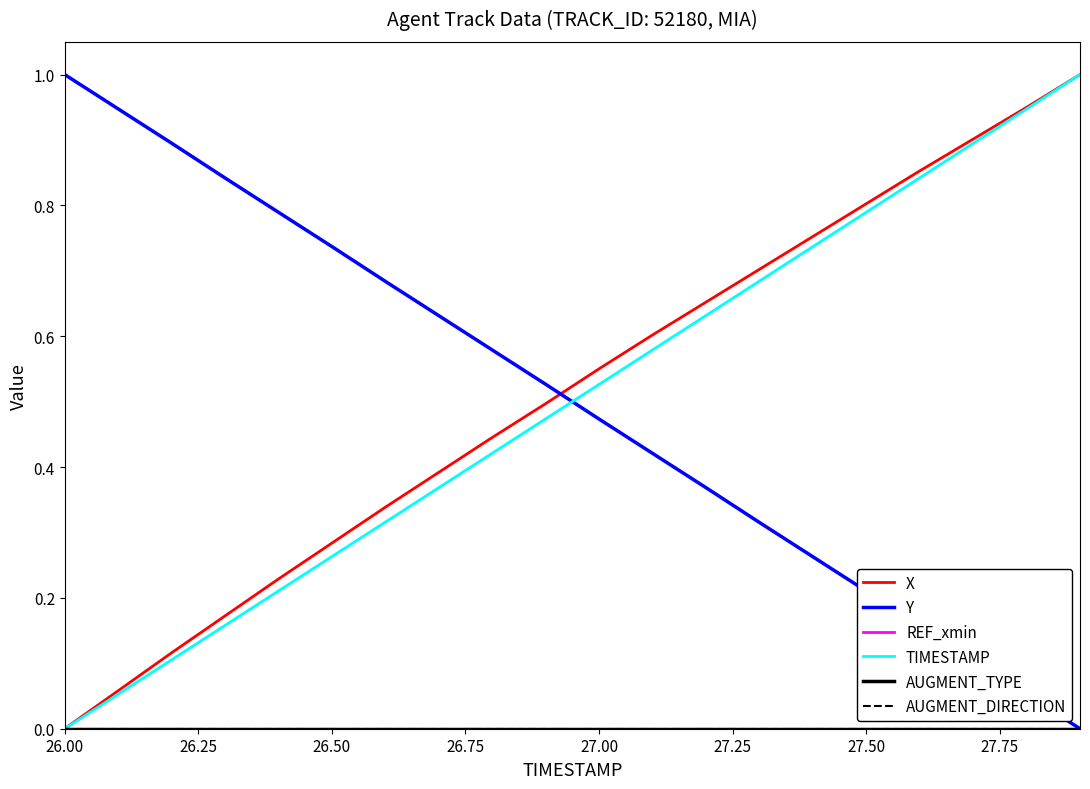

True or false: TIMESTAMP has more than 2 points higher than both neighbors.

False